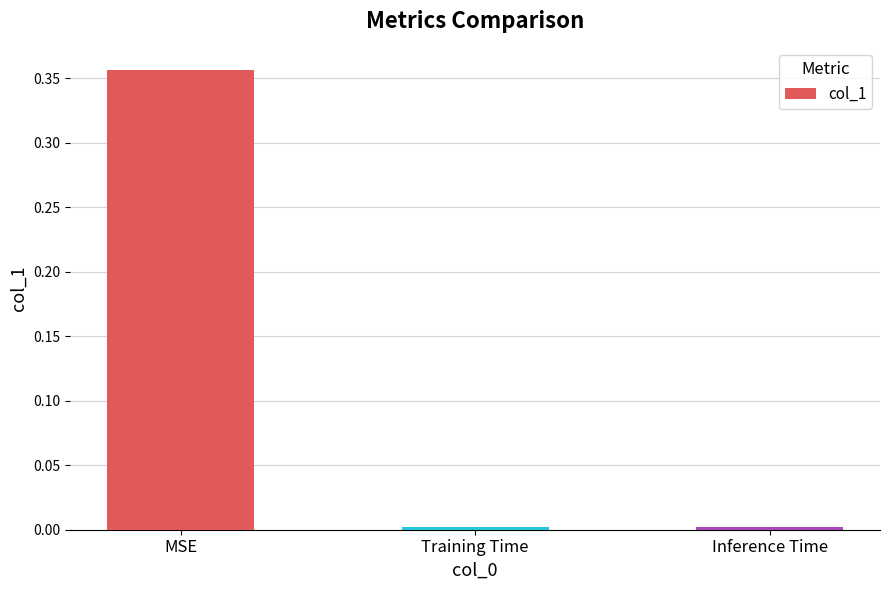

What is the label of the 2nd bar from the left?

Training Time